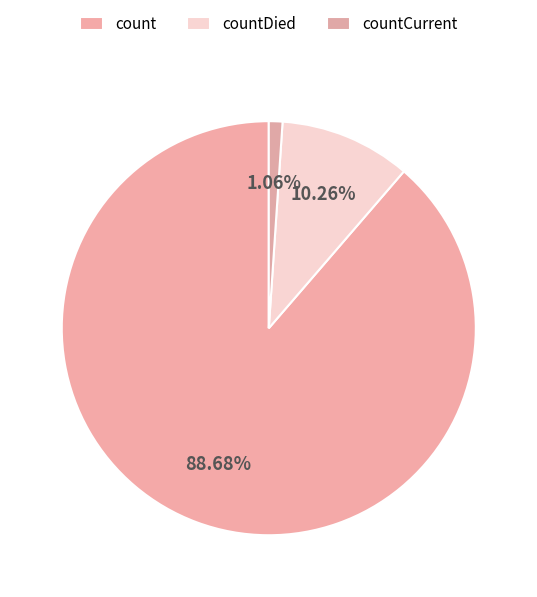

How many segments does this pie chart have?

3